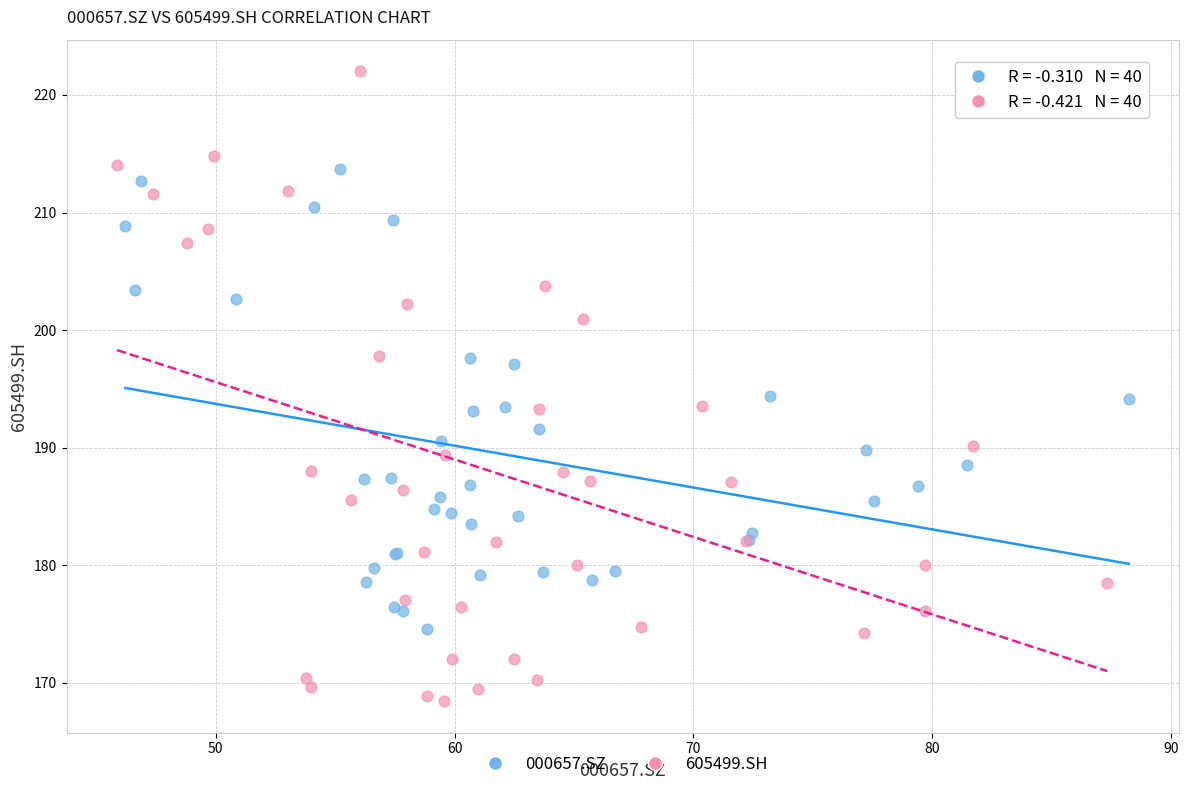

Which series reaches the minimum Y coordinate?

605499.SH